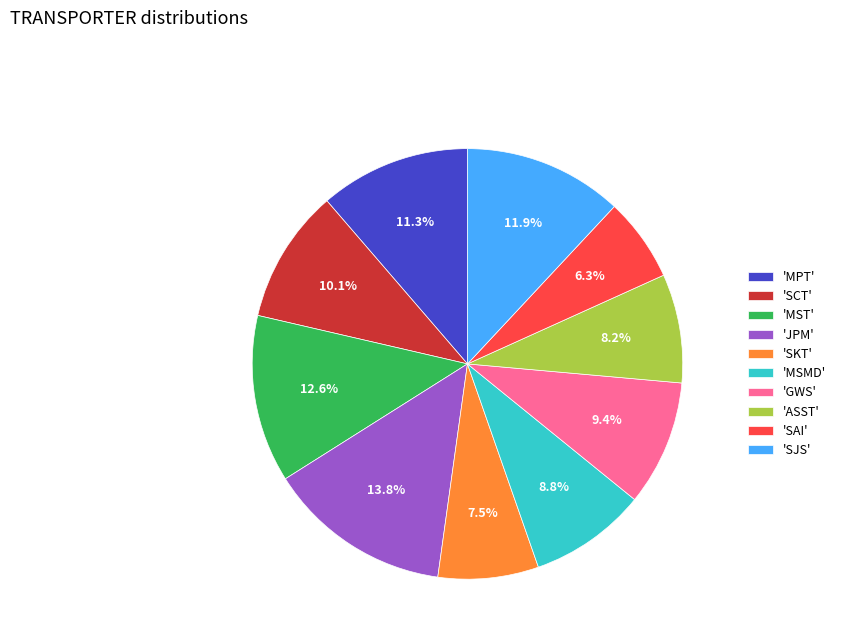

Rank the categories by value from highest to lowest.

'JPM', 'MST', 'SJS', 'MPT', 'SCT', 'GWS', 'MSMD', 'ASST', 'SKT', 'SAI'